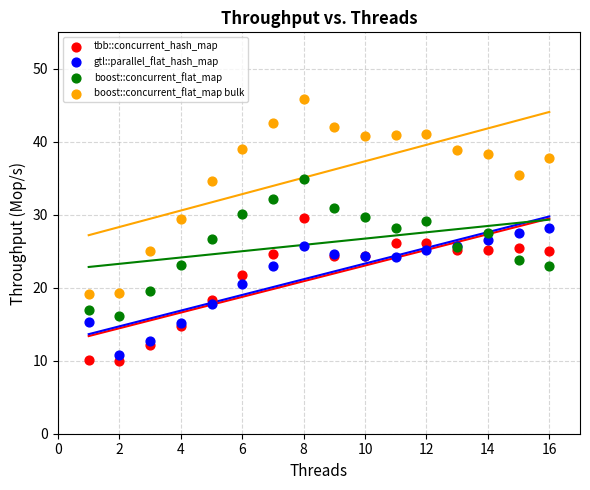

Which series reaches the minimum Y coordinate?

tbb::concurrent_hash_map